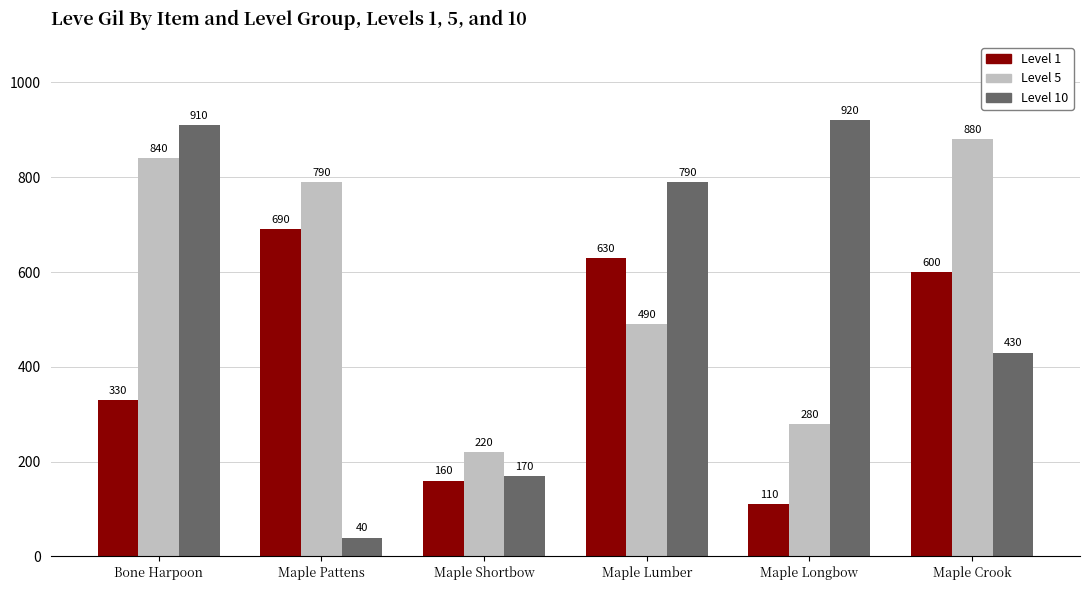

Count the number of data series in this chart.

3